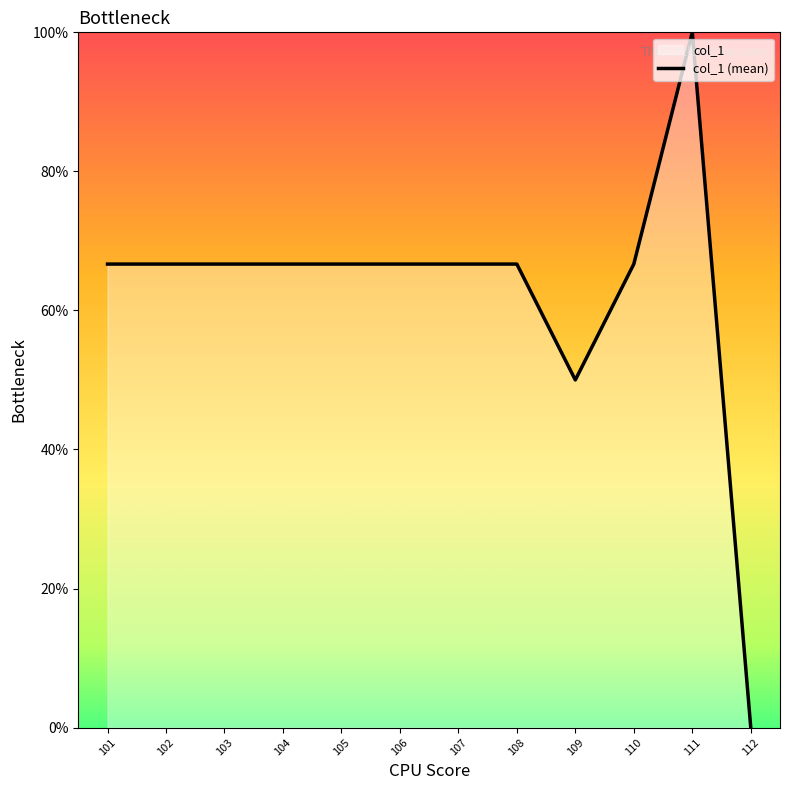

How many distinct data groups are displayed?

1